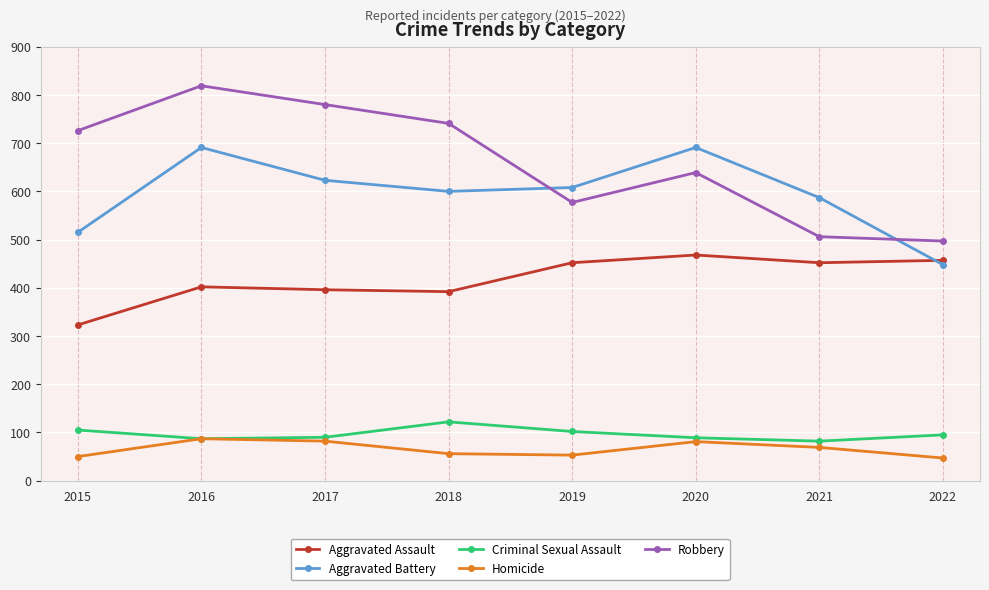

Which series has the widest spread of values?

Robbery